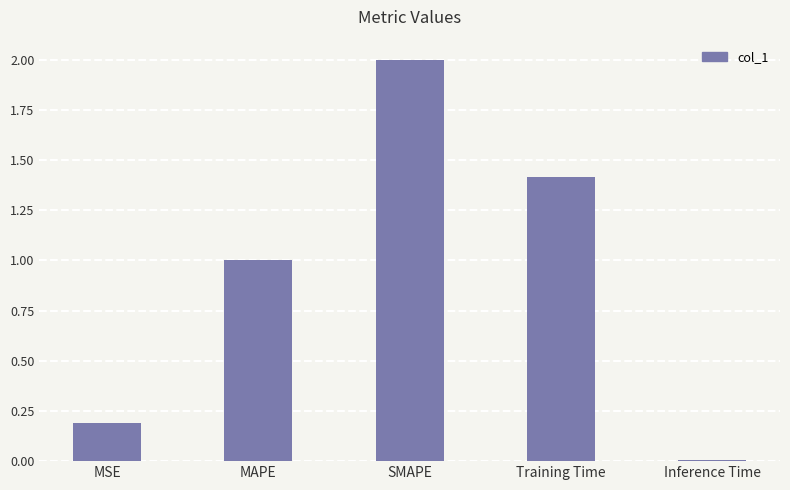

How many categories are shown in the chart?

5